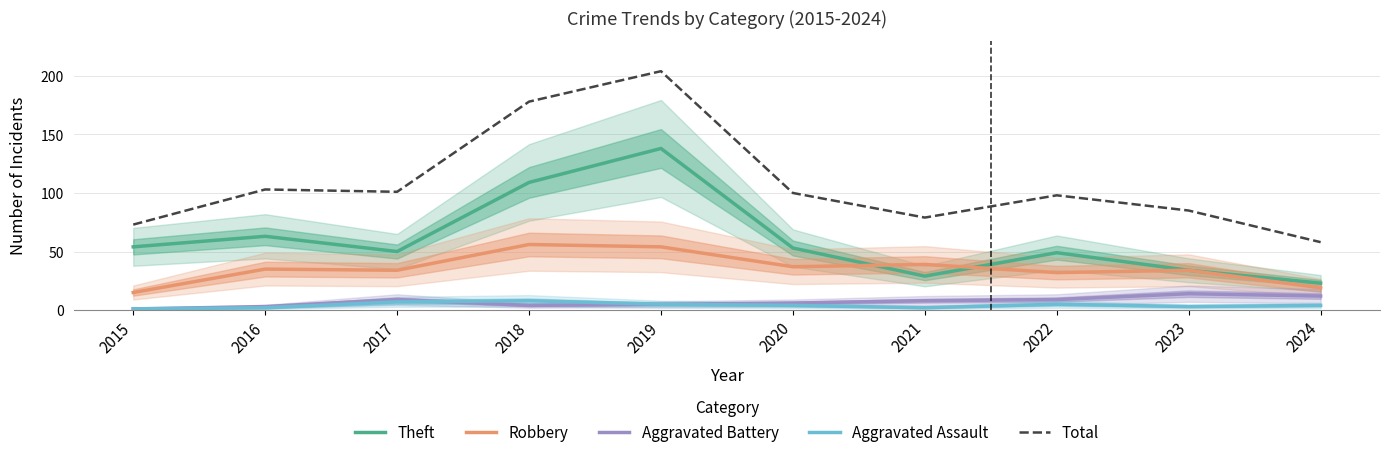

Reading left to right, transcribe all the data shown in this chart.

Theft: 54	63	50	109	138	53	29	49	34	23
Robbery: 15	35	34	56	54	37	39	32	34	19
Aggravated Battery: 1	3	9	4	5	6	8	9	14	12
Aggravated Assault: 1	2	7	8	5	4	2	5	3	4
Total: 73	103	101	178	204	100	79	98	85	58